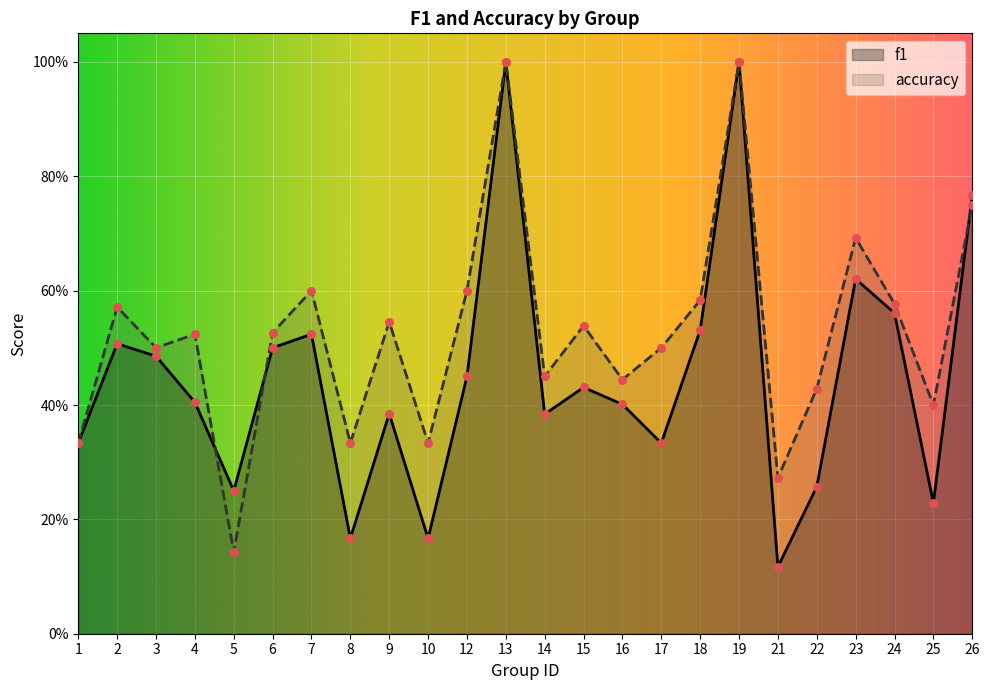

Which series has the largest total across all categories?

accuracy